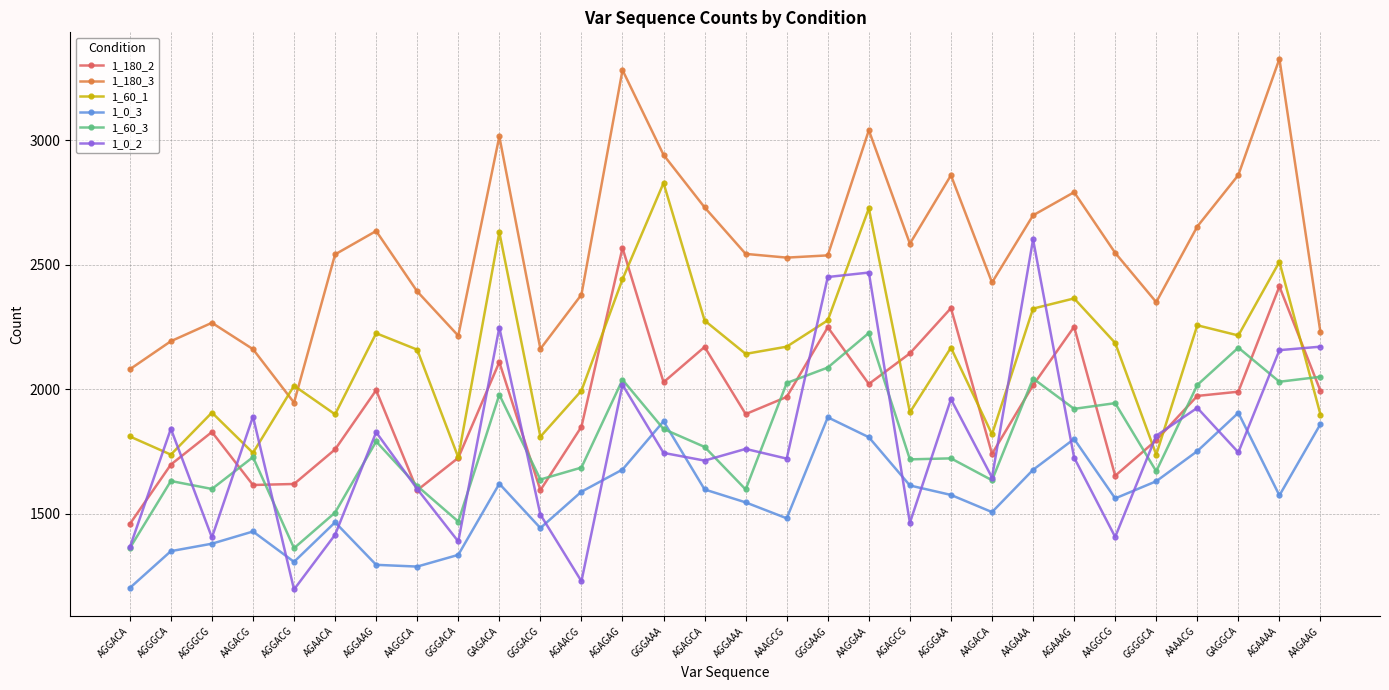

True or false: 1_180_2 and 1_0_3 cross at least once.

False